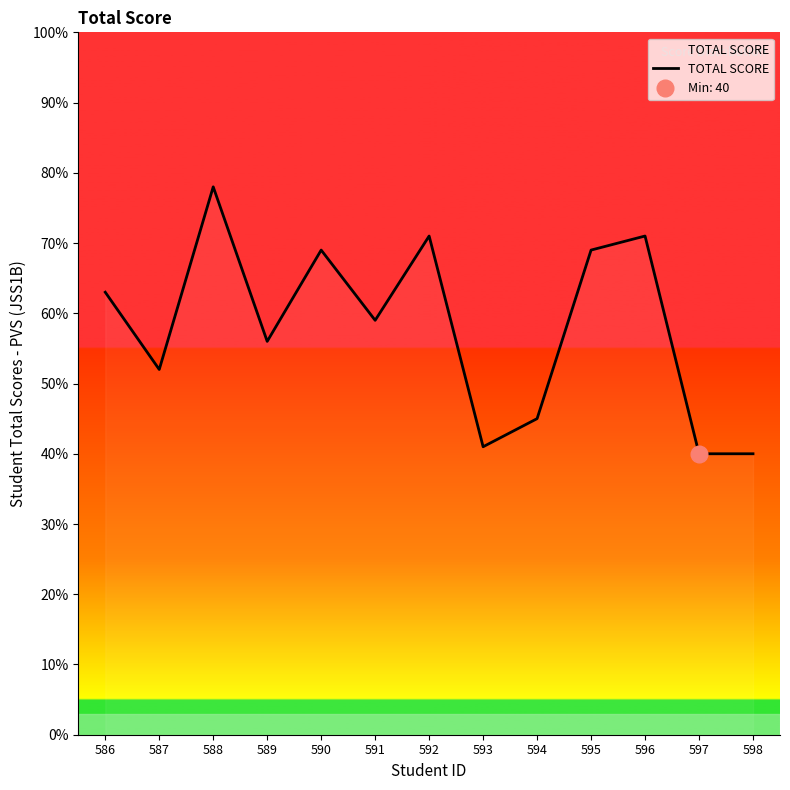

At which category does the data reach its first local valley?

587